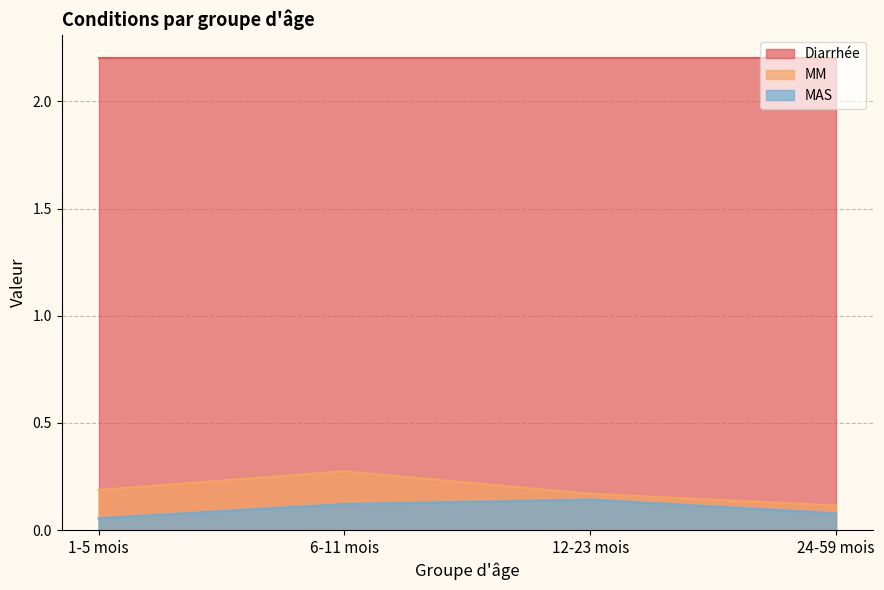

Which series has the largest total across all categories?

Diarrhée